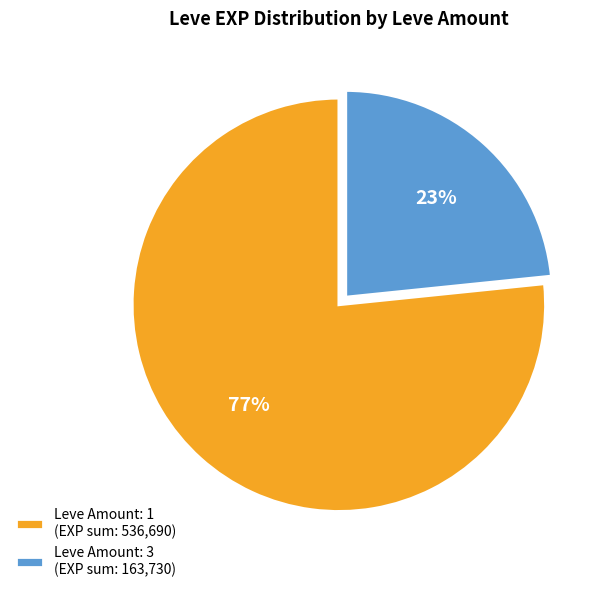

To the nearest percent, what is the average slice percentage?

50%